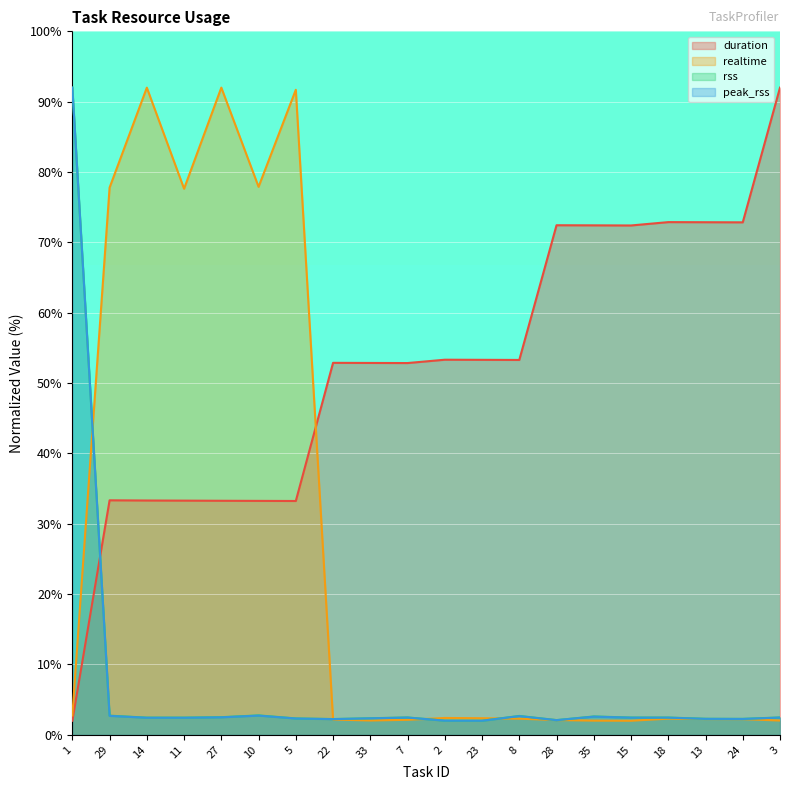

At which label does realtime reach its peak?

27